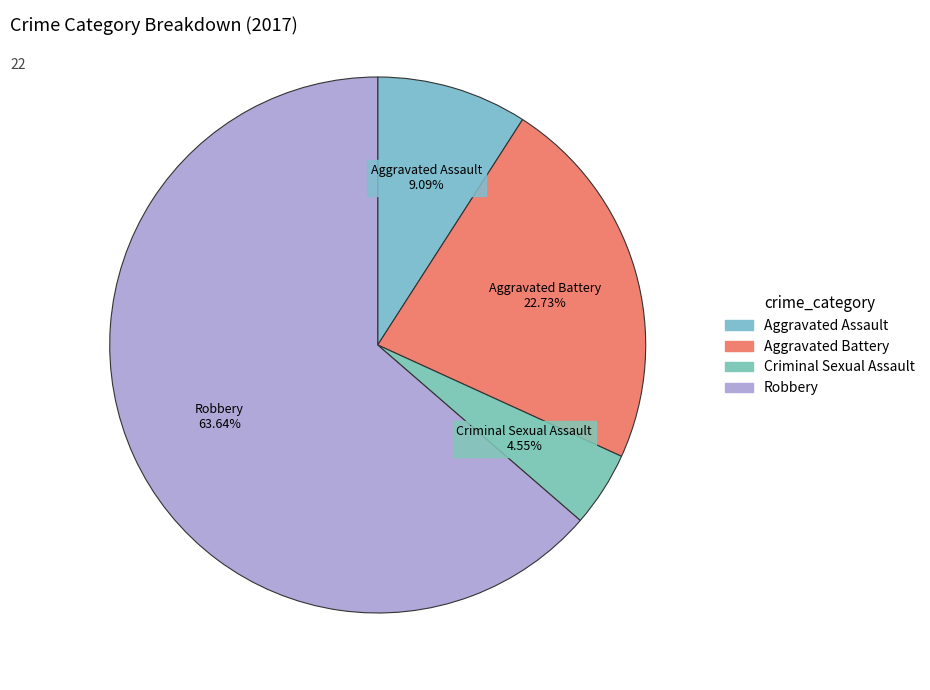

Is Aggravated Battery the majority of the pie?

No